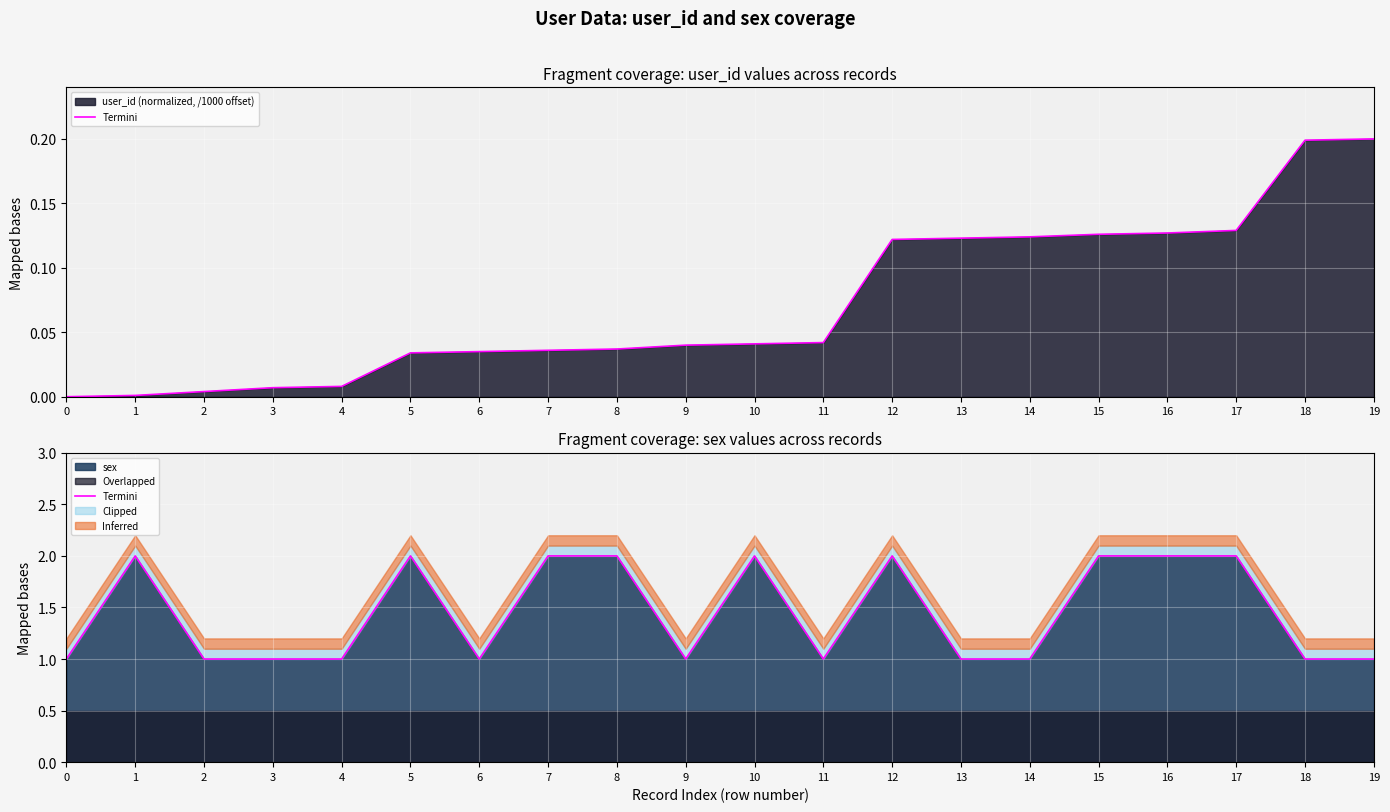

Is it true that sex equals 2 at 14?

False